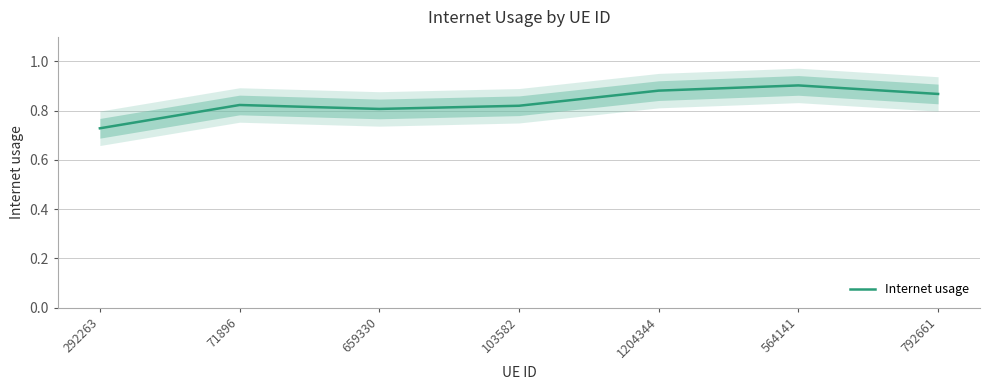

What is the minimum value shown in the chart?

0.7